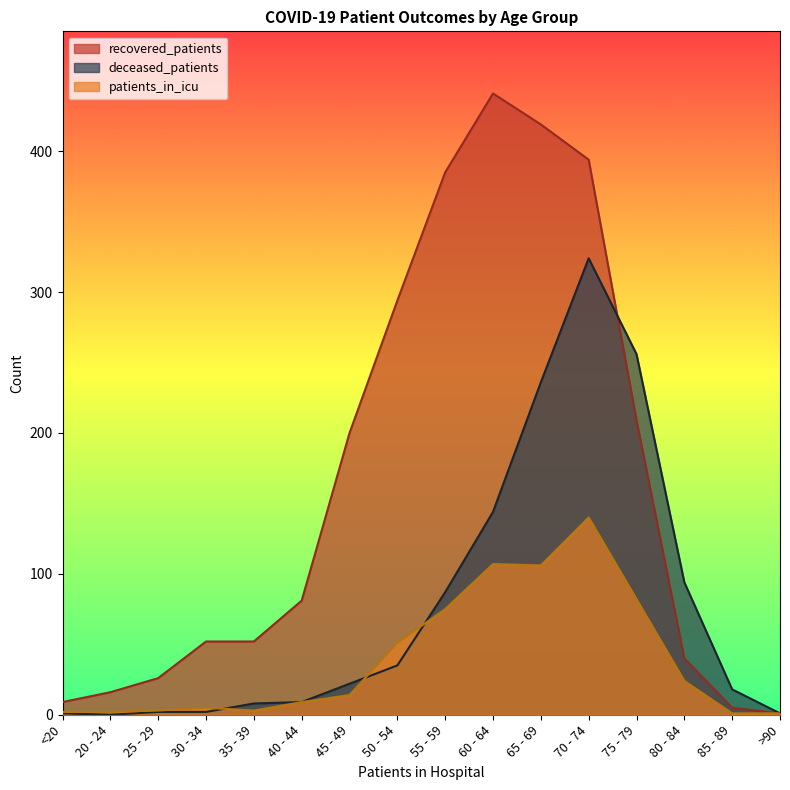

In patients_in_icu, how many points are higher than both neighbors (excluding endpoints)?

3